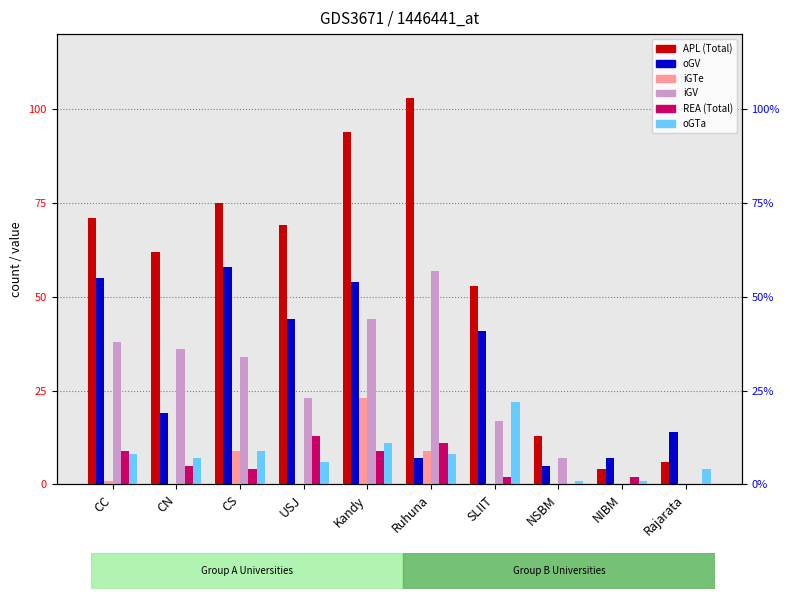

At how many categories does at least one series exceed 82?

2